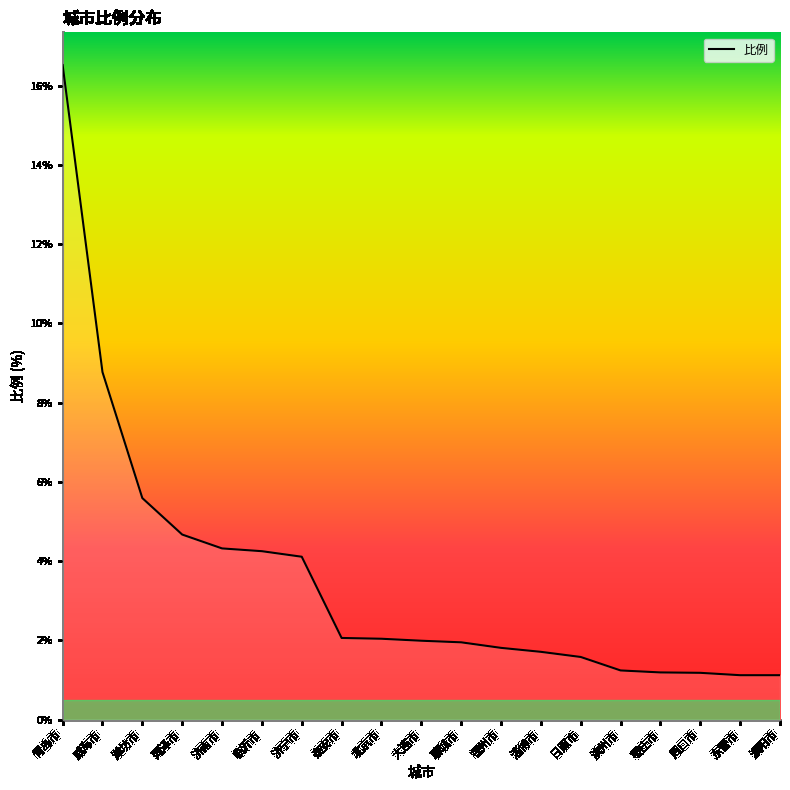

What is the change in value from 青岛市 to 大连市?

-14.5